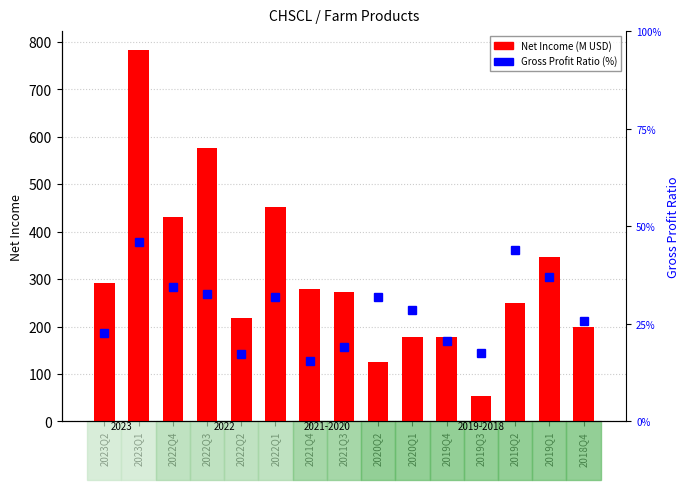

At which category is the sum across all series the highest?

2023Q1